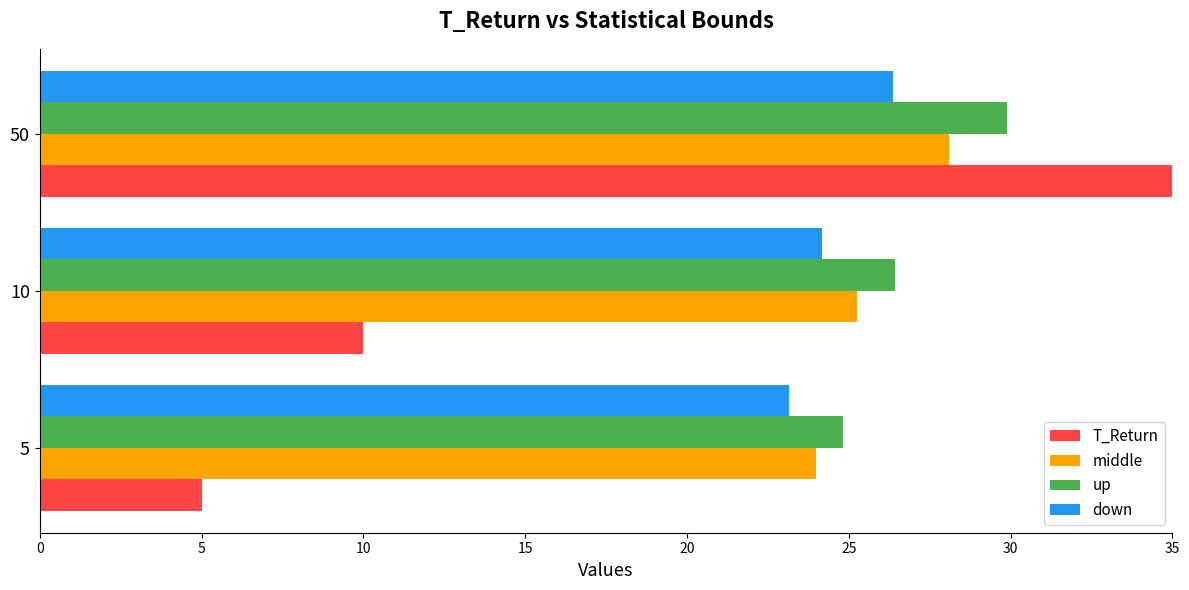

How many groups of bars are there?

3